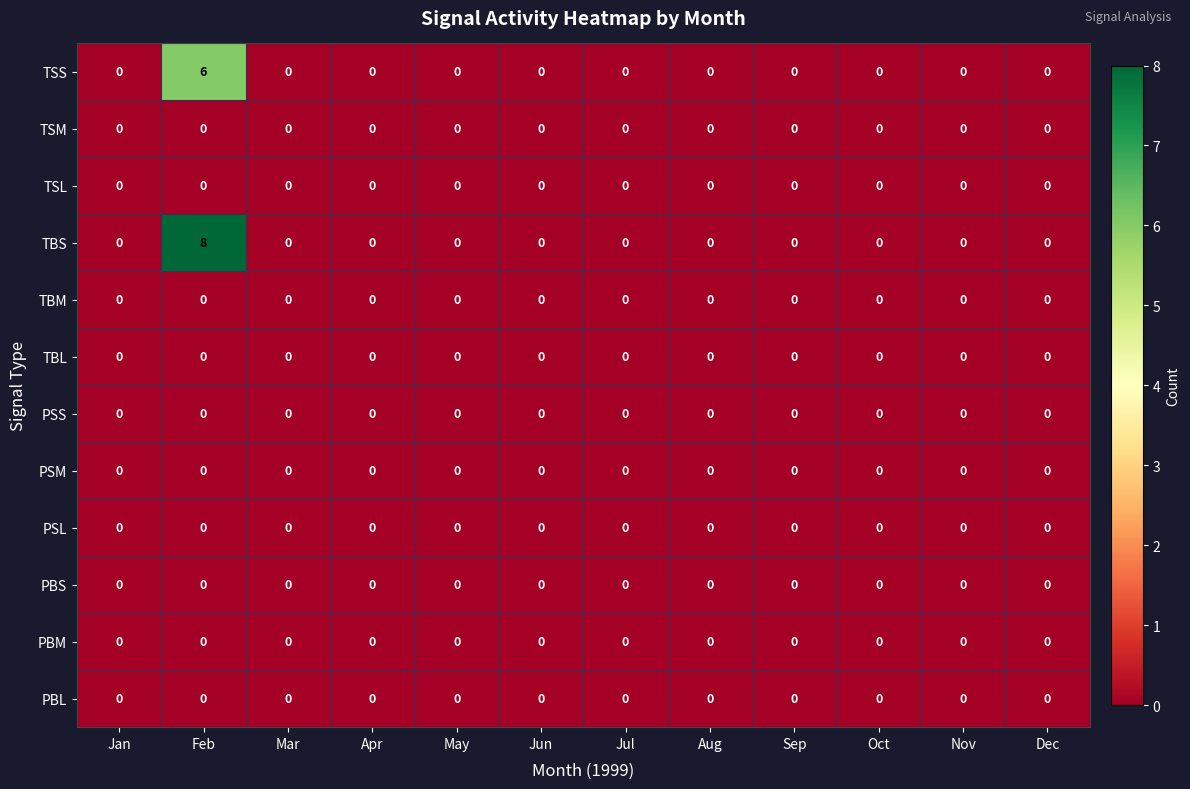

At which category is the sum across all series the highest?

Feb